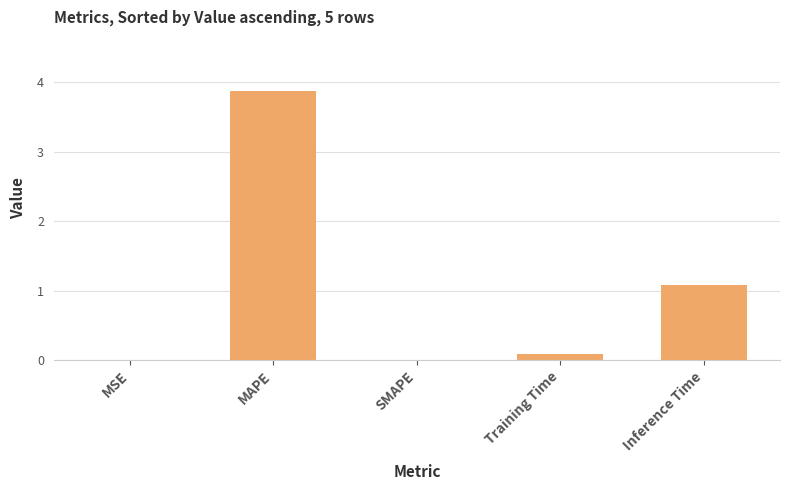

At which label is the value closest to 1?

Inference Time